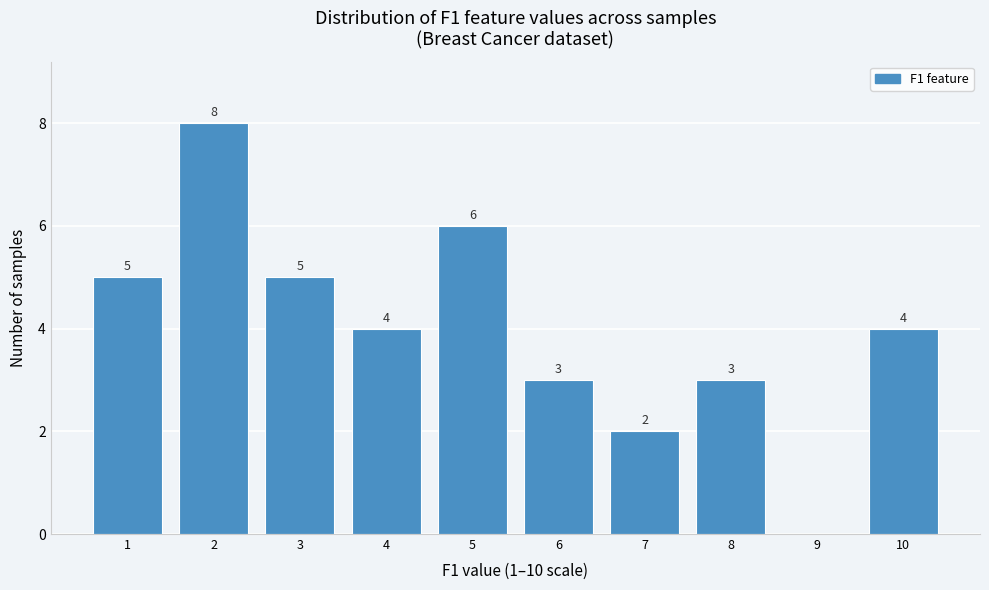

Reading left to right, list all the values displayed in this chart.

1=5	2=8	3=5	4=4	5=6	6=3	7=2	8=3	9=0	10=4